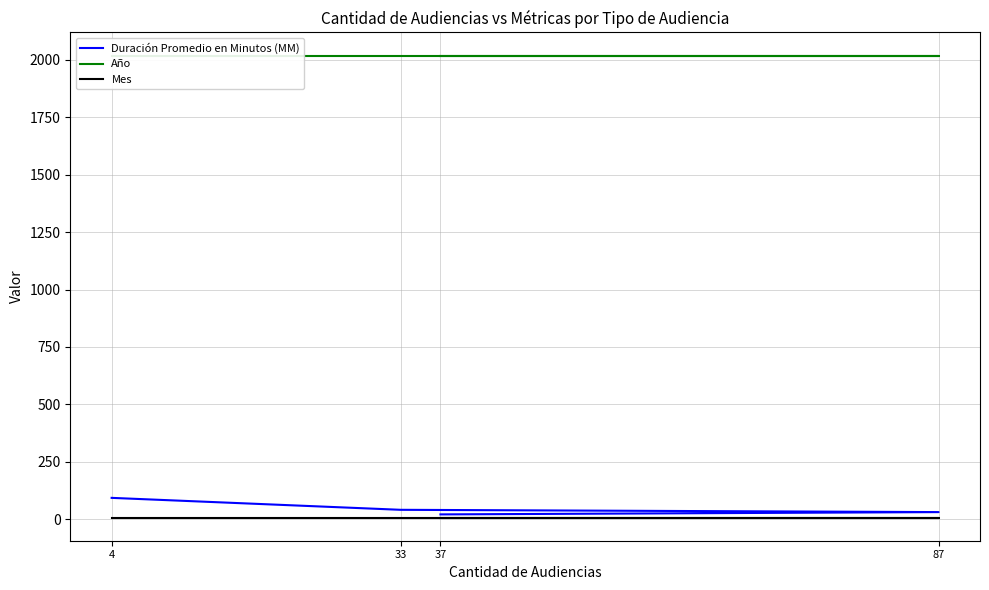

Reading right to left, list all the values displayed in this chart.

Duración Promedio en Minutos (MM): 21	31	41	93
Año: 2019	2019	2019	2019
Mes: 7	7	7	7